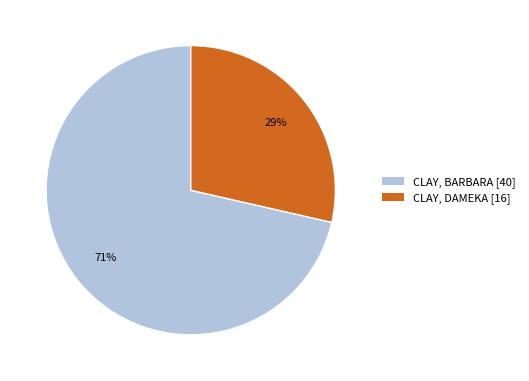

Do CLAY, DAMEKA [16] and CLAY, BARBARA [40] together represent more than half of the pie?

Yes